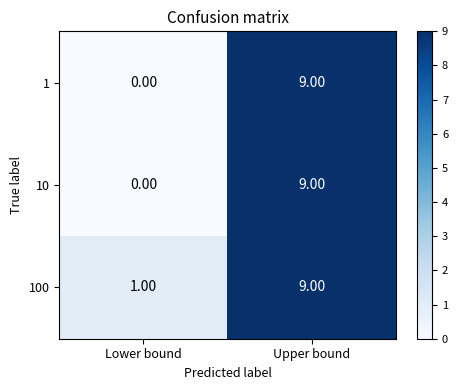

Which label corresponds to the largest value in the chart?

Upper bound